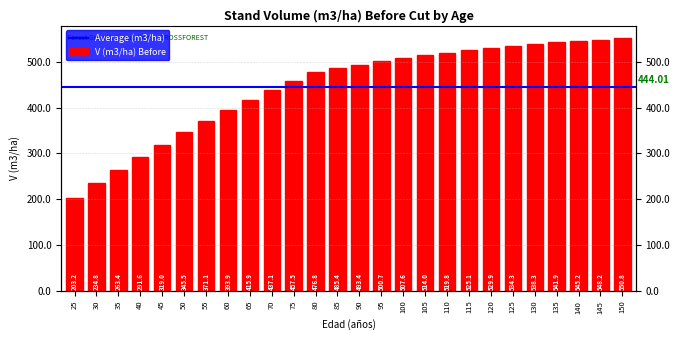

List the labels in order of value, largest first.

150, 145, 140, 135, 130, 125, 120, 115, 110, 105, 100, 95, 90, 85, 80, 75, 70, 65, 60, 55, 50, 45, 40, 35, 30, 25